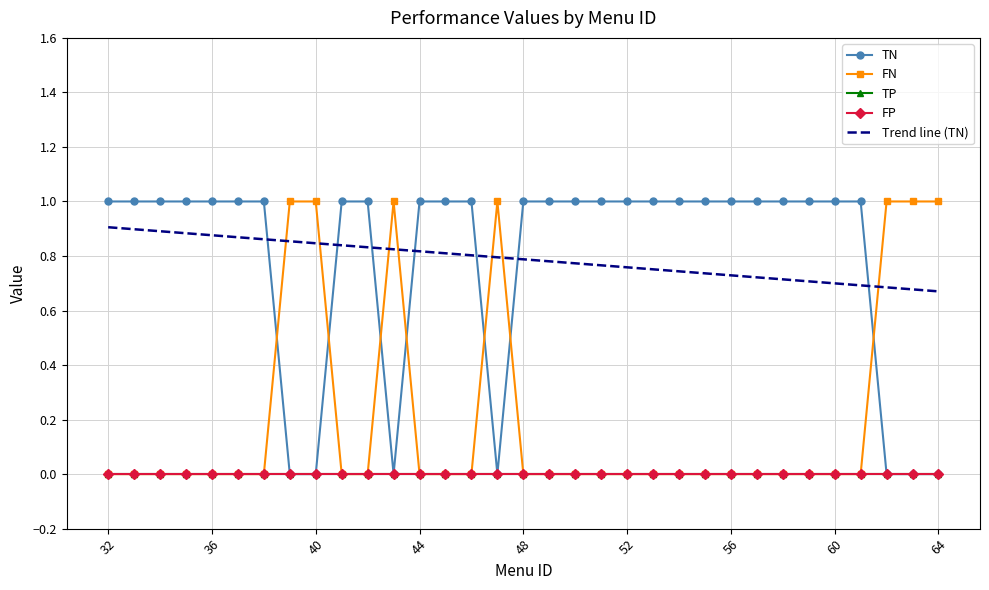

List the labels in order of FN value, largest first.

39, 40, 43, 47, 62, 63, 64, 32, 33, 34, 35, 36, 37, 38, 41, 42, 44, 45, 46, 48, 49, 50, 51, 52, 53, 54, 55, 56, 57, 58, 59, 60, 61